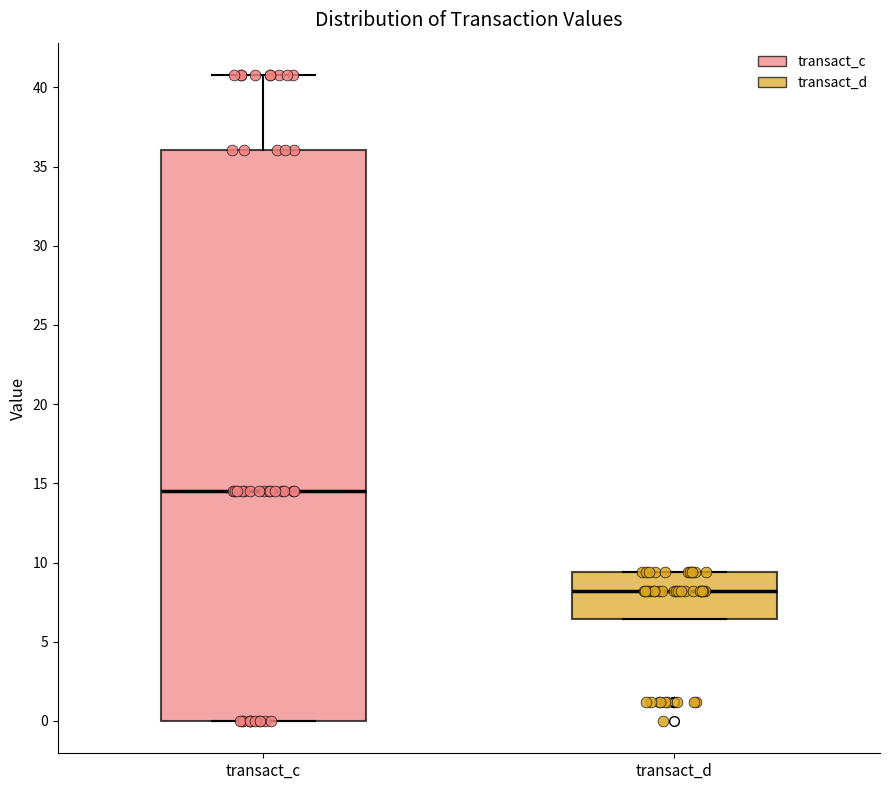

Comparing the boxes themselves (not the whiskers), which one is the tallest?

transact_c